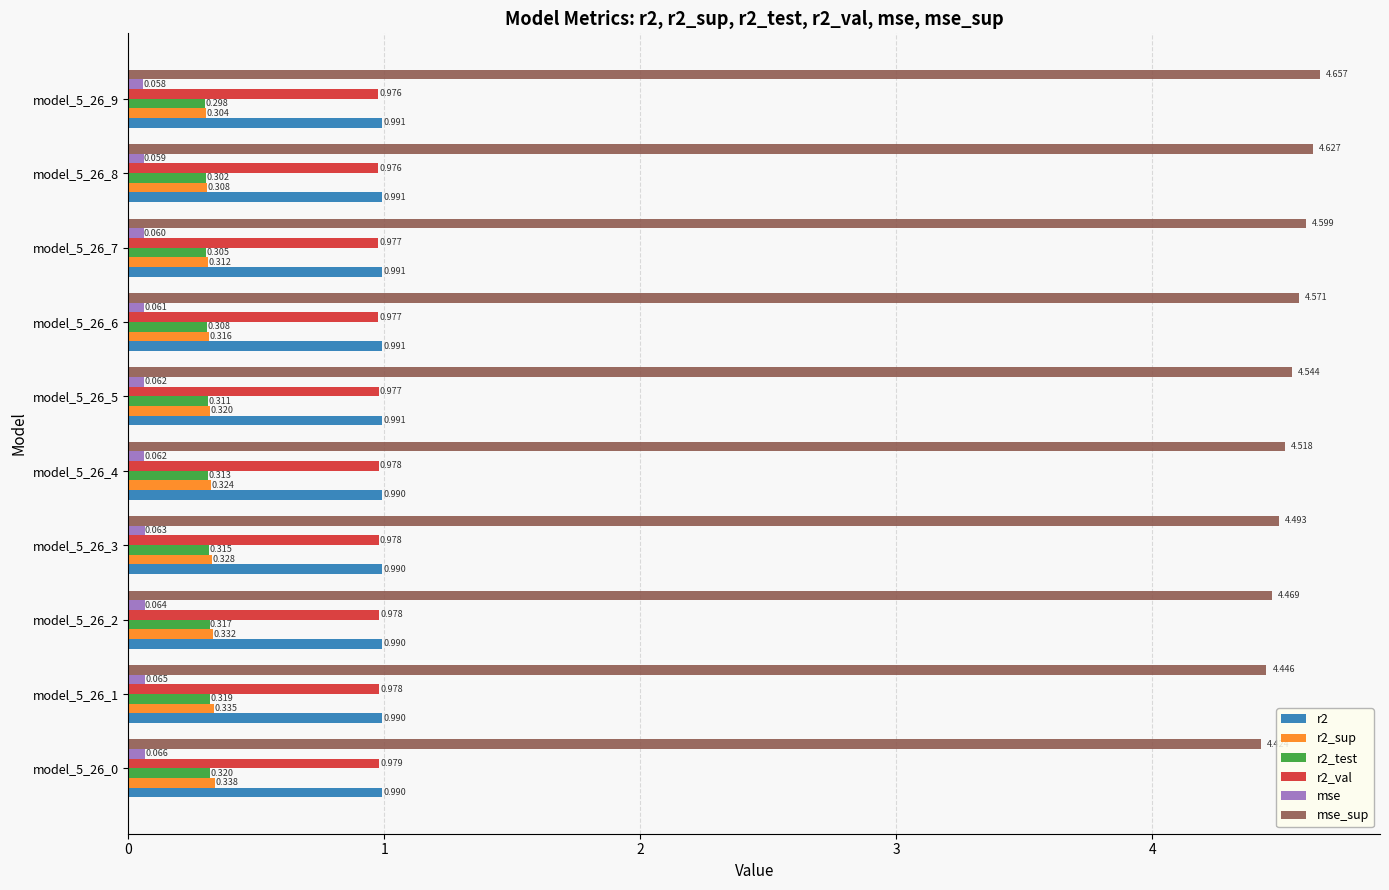

Which series has the largest range (max minus min)?

mse_sup